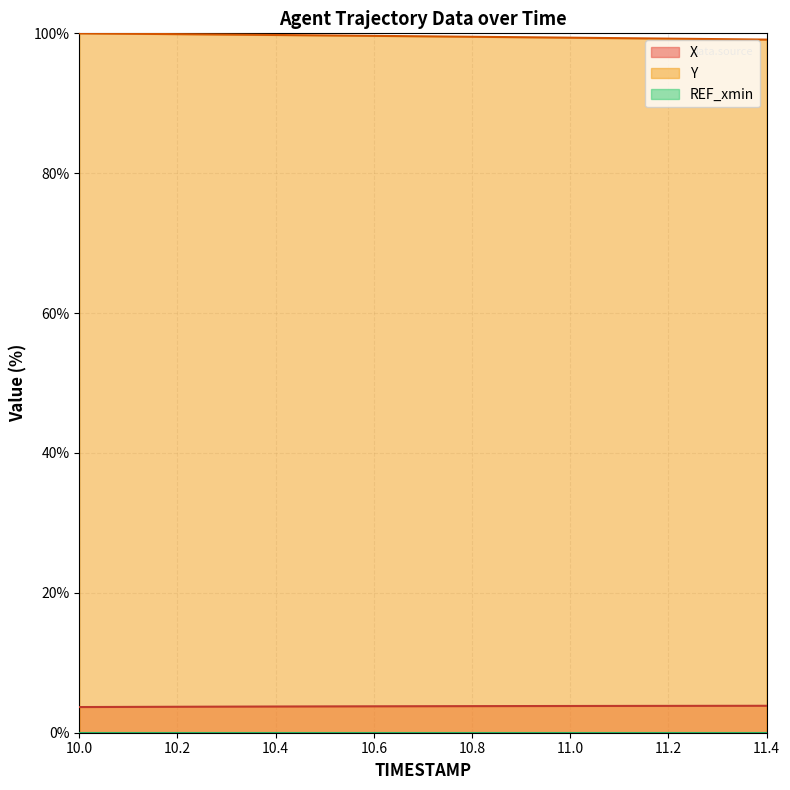

True or false: X and Y intersect in this chart.

False